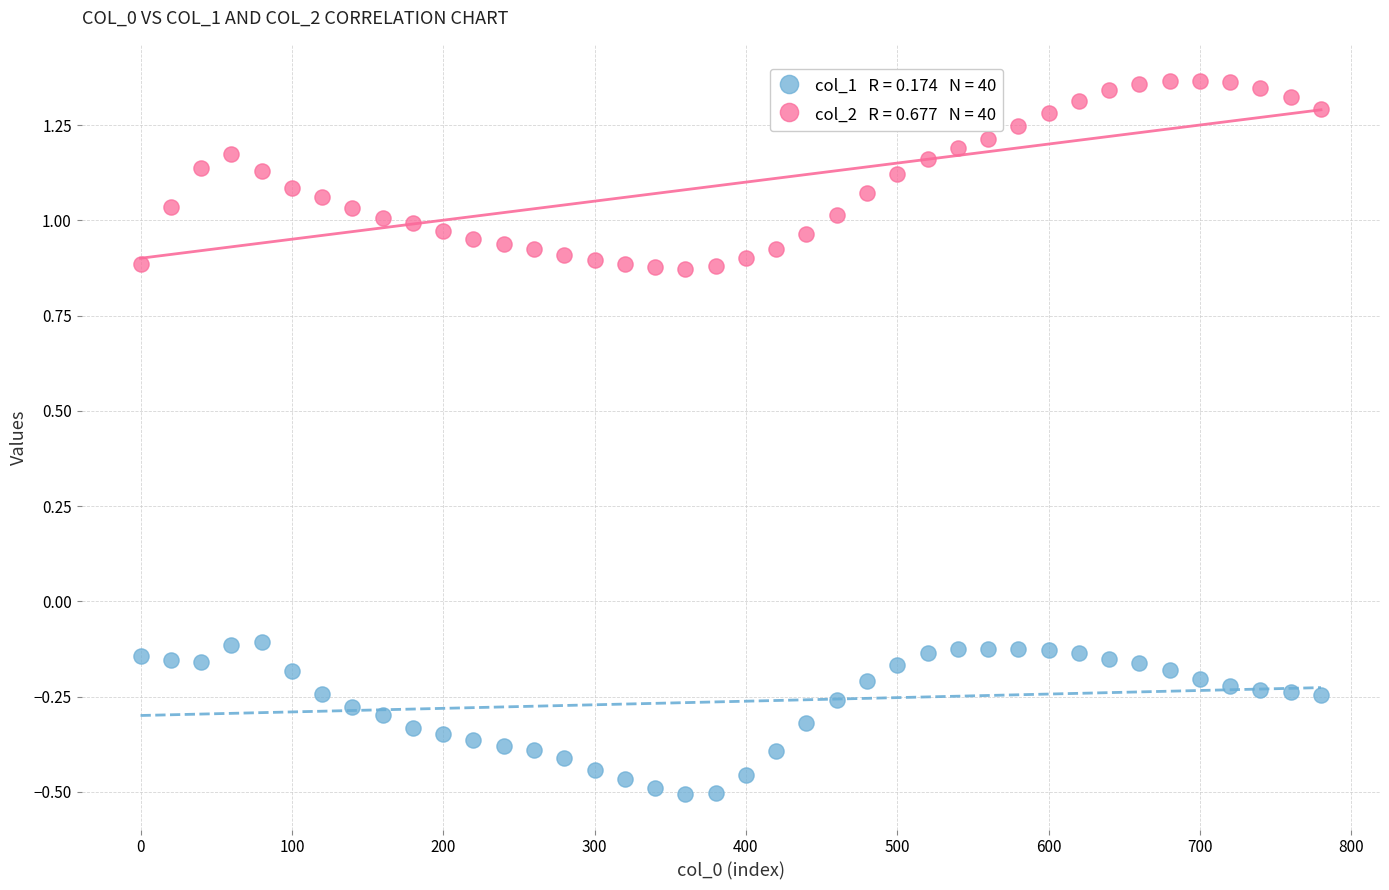

Across all data points, what is the range of Y values (max minus min)?

1.9